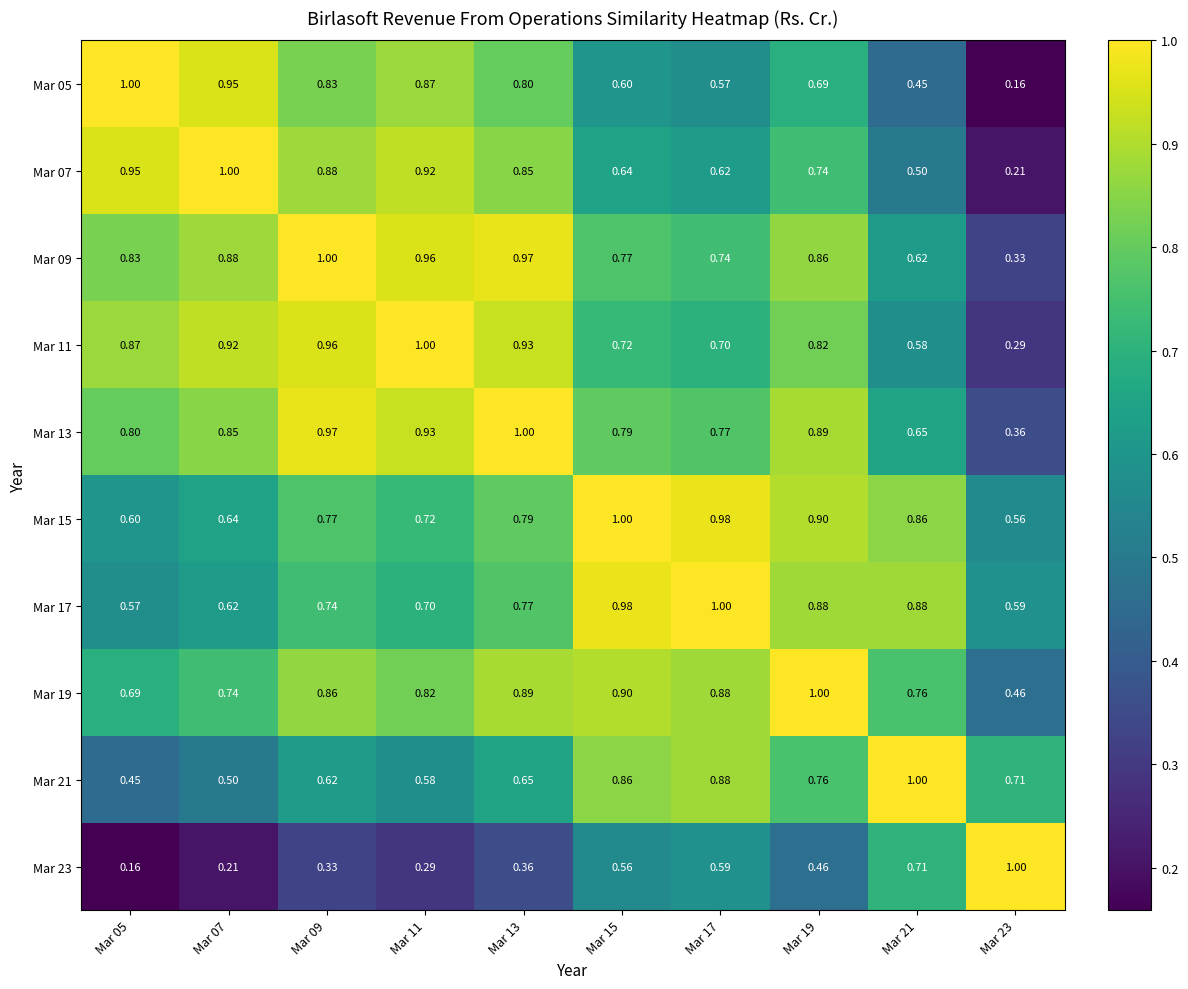

Is the value of Mar 11 at Mar 17 greater than the value of Mar 09 at Mar 13?

No